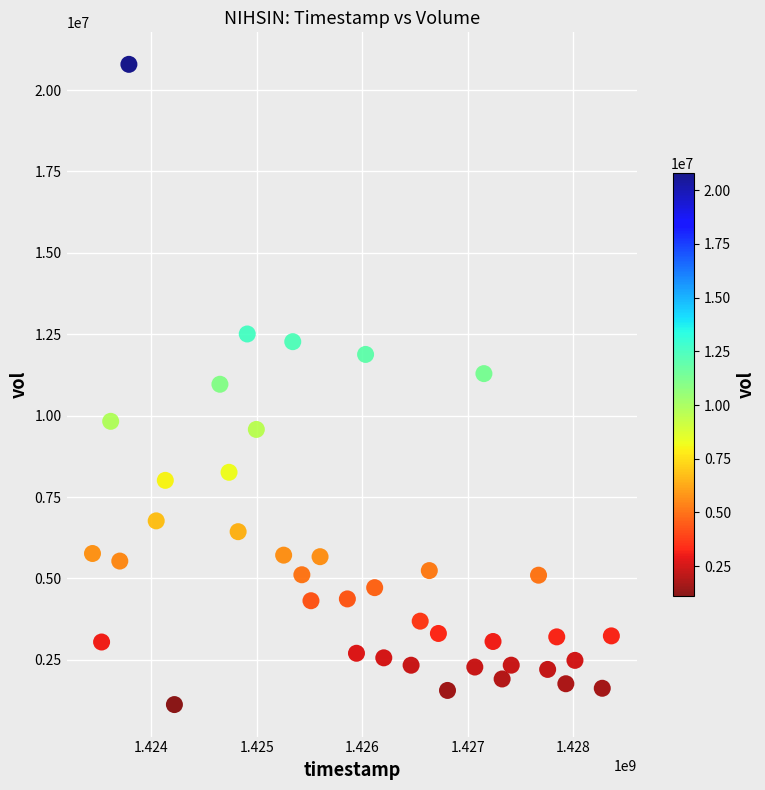

What is the range of X values (max minus min)?

4924800